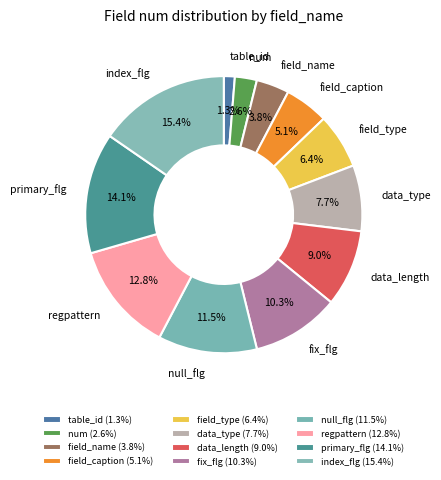

To the nearest percent, what is the difference between the largest and smallest slice percentages?

14%